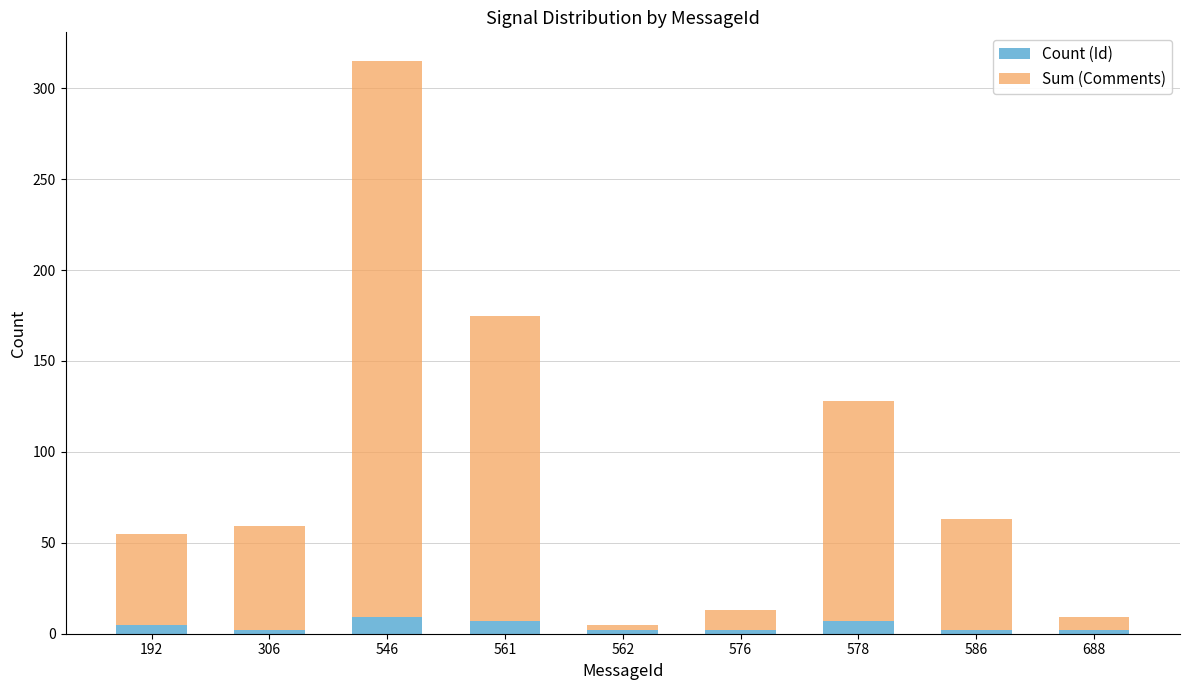

What is the average value of the Count (Id) series?

4